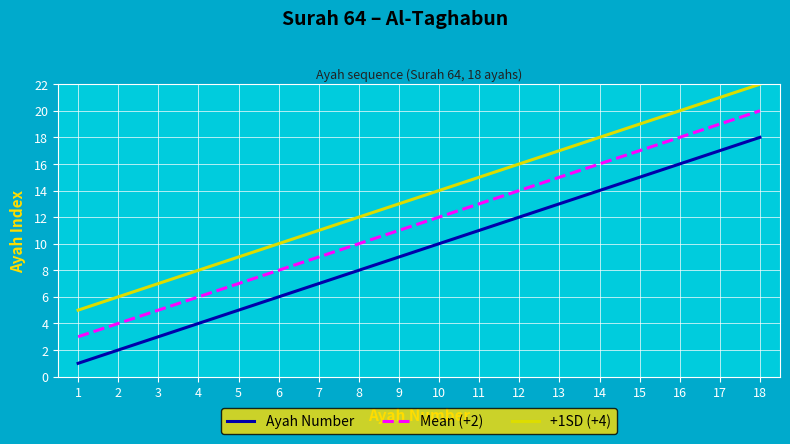

True or false: Mean (+2) and +1SD (+4) intersect in this chart.

False